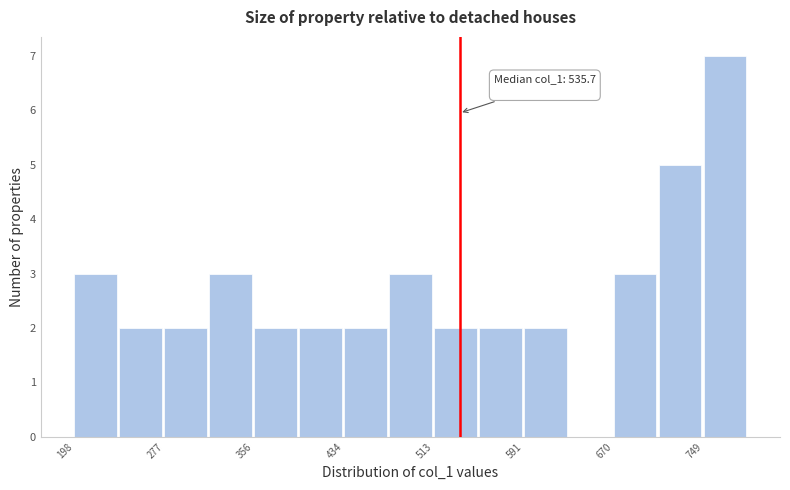

Read against the x-axis, roughly where is the centre of the tallest bar?

770